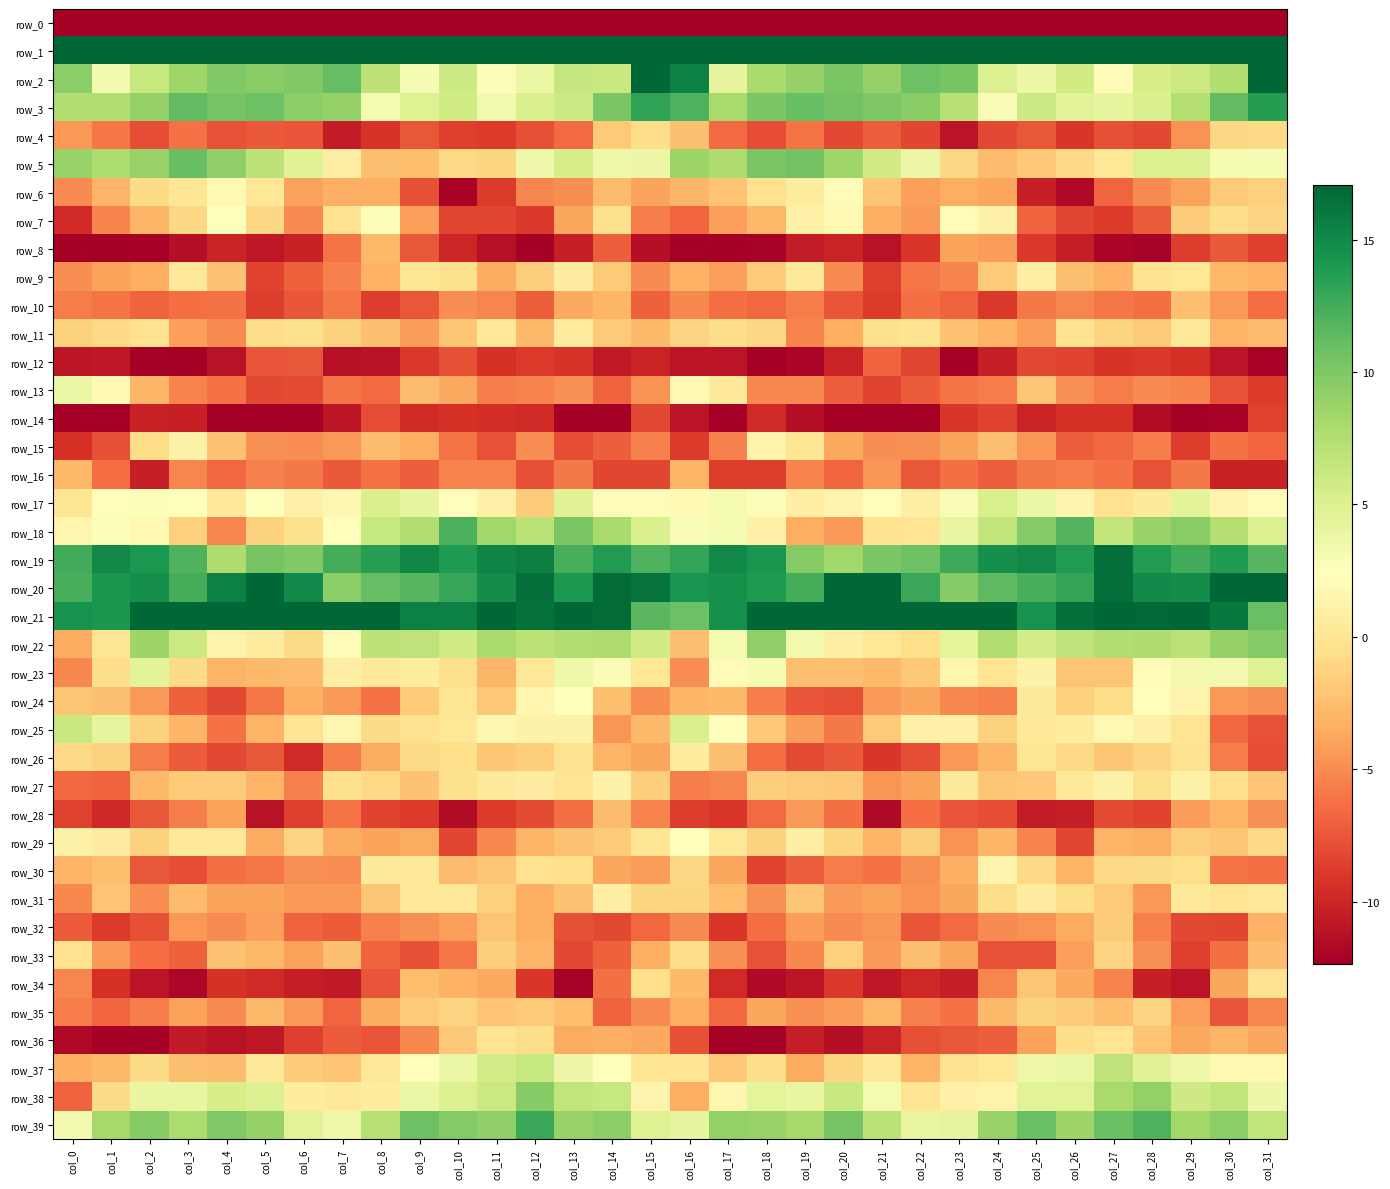

What is the sum of the row_7 values at col_24 and col_30?

0.4